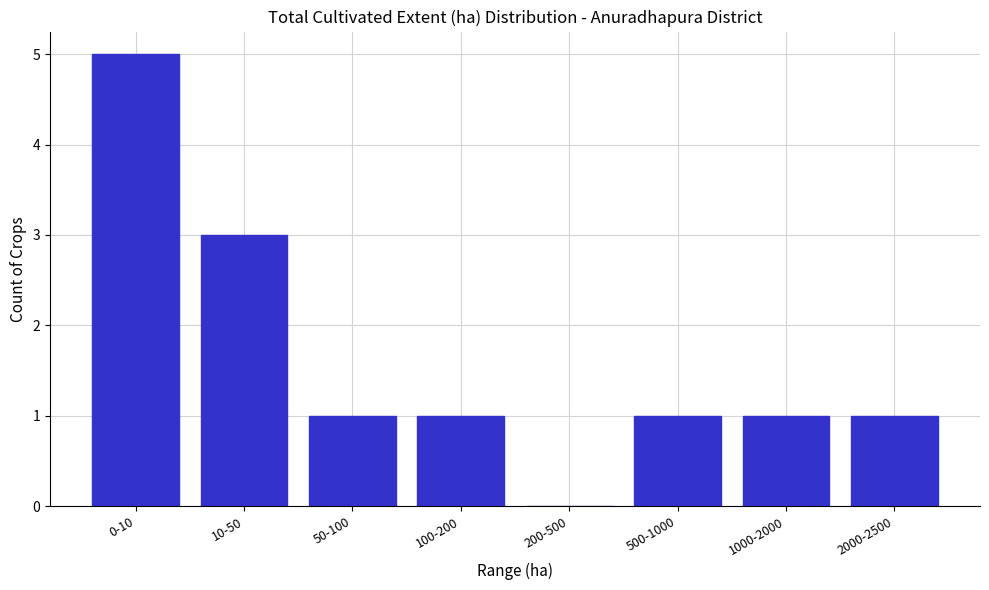

Reading right to left, list all the values displayed in this chart.

2000-2500=1	1000-2000=1	500-1000=1	200-500=0	100-200=1	50-100=1	10-50=3	0-10=5